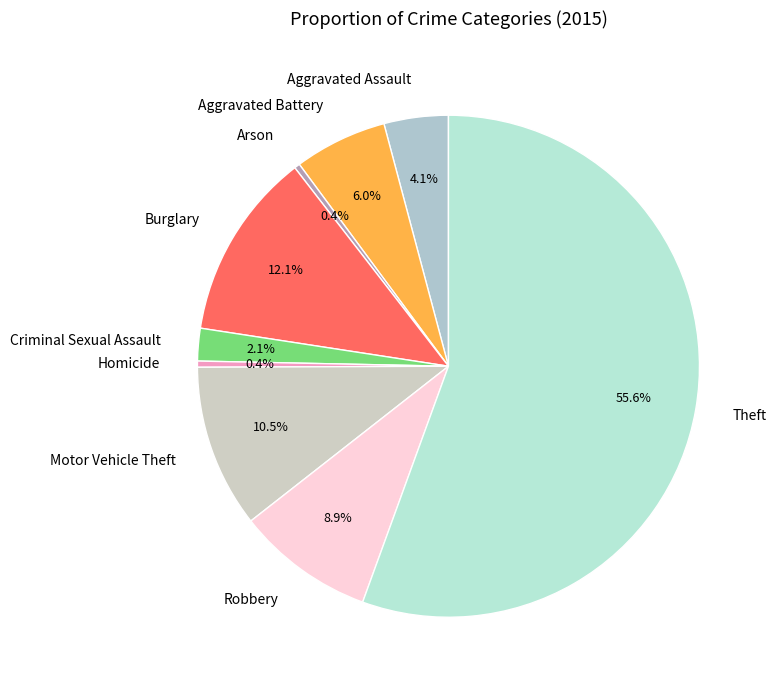

Which category accounts for the majority?

Theft